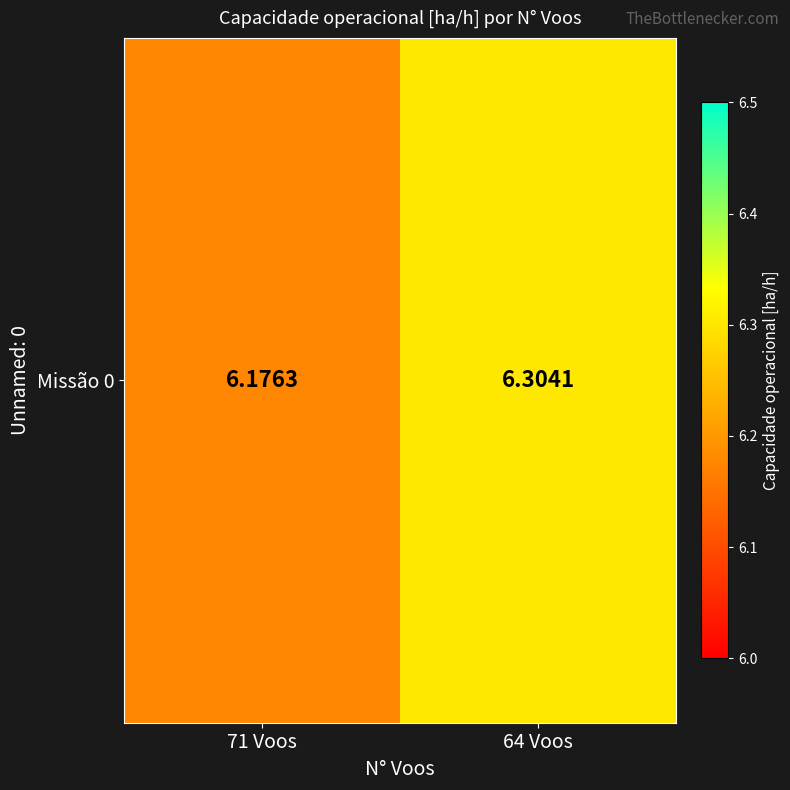

How many values are between 6 and 7?

2